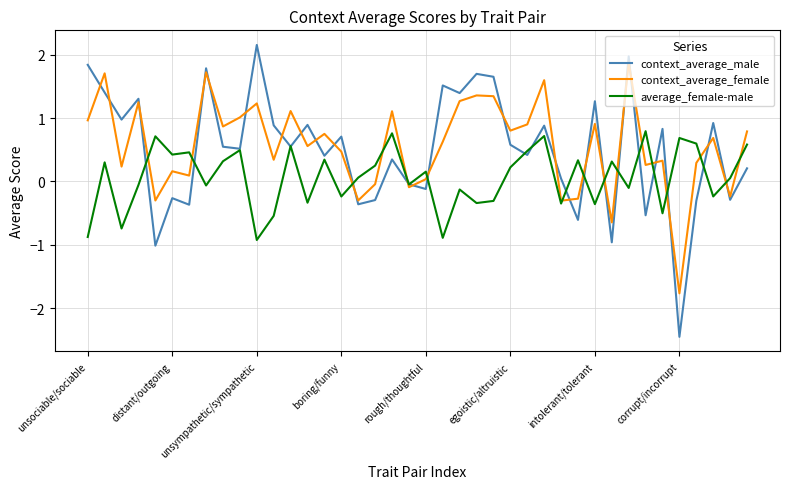

Which series has the largest range (max minus min)?

context_average_male